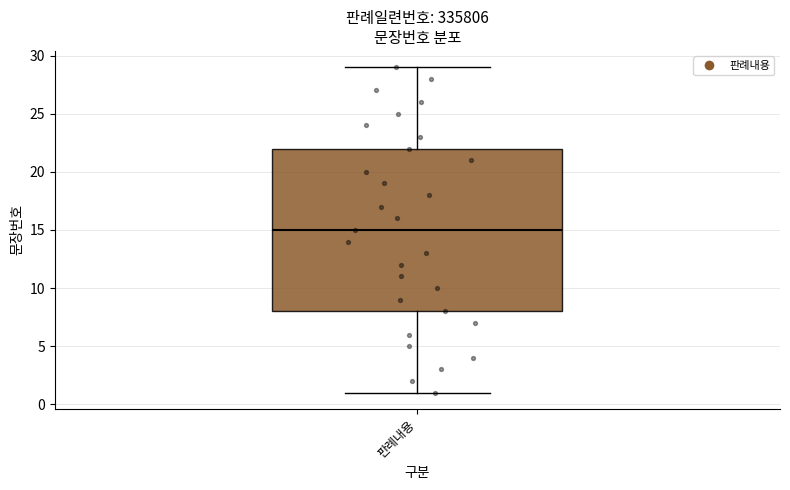

Transcribe this box plot: give where the median line is, the range the box spans, and where the two whiskers end, as read against the y-axis. The values are not printed on the chart, so give them approximately, as read against the axis.

median 15, box 8 to 22, whiskers 1 to 29